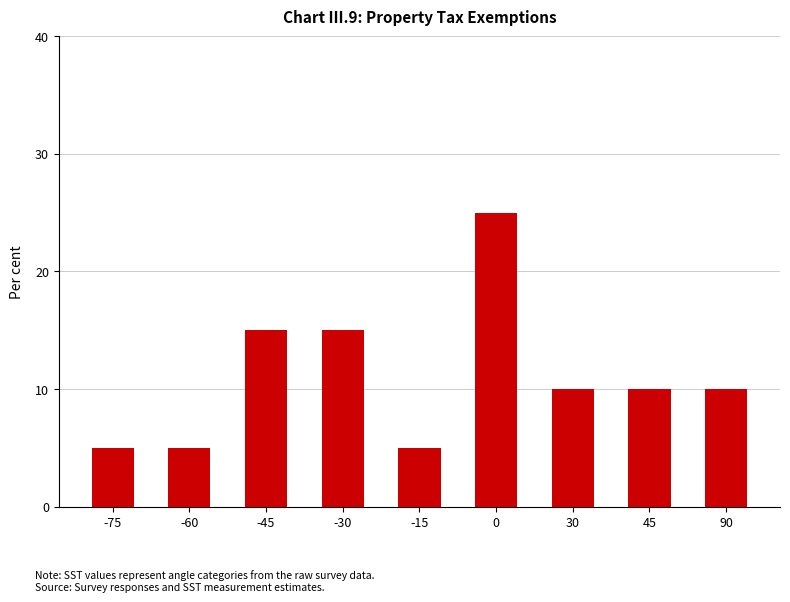

What is the sum of the values at 90 and -60?

15